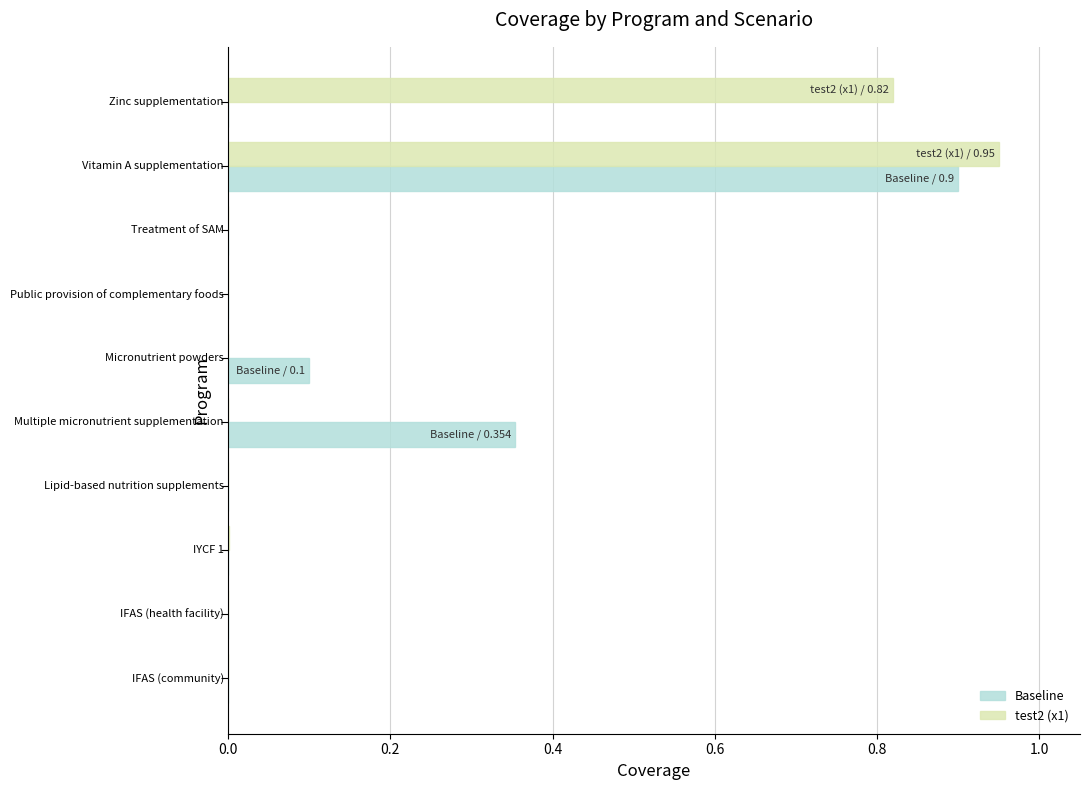

What is the sum of all test2 (x1) values?

1.8